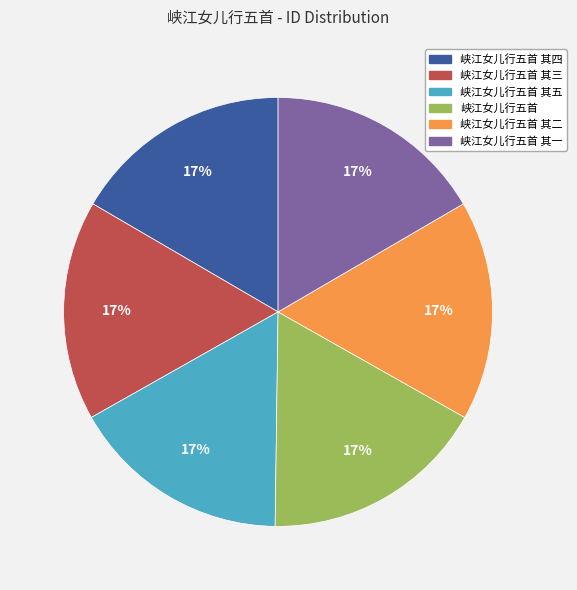

To the nearest percent, what portion does 峡江女儿行五首 其二 represent?

17%